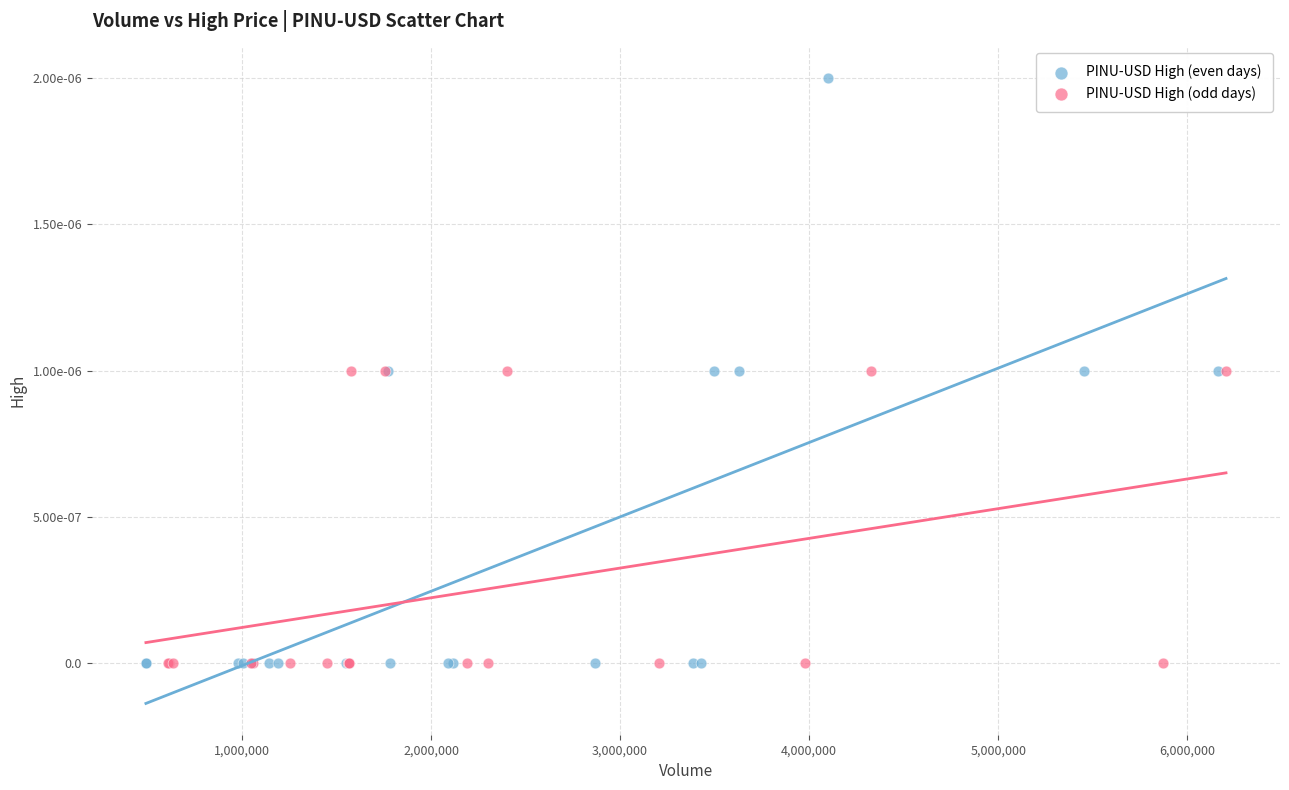

What are all the series names shown in the legend?

PINU-USD High (even days), PINU-USD High (odd days)